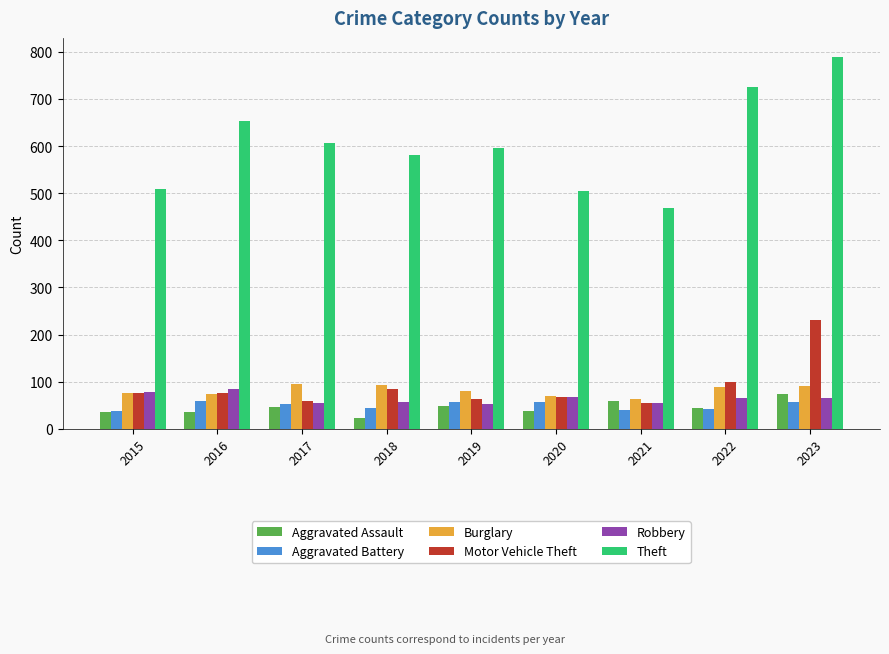

At which label does Aggravated Battery first exceed 53?

2016